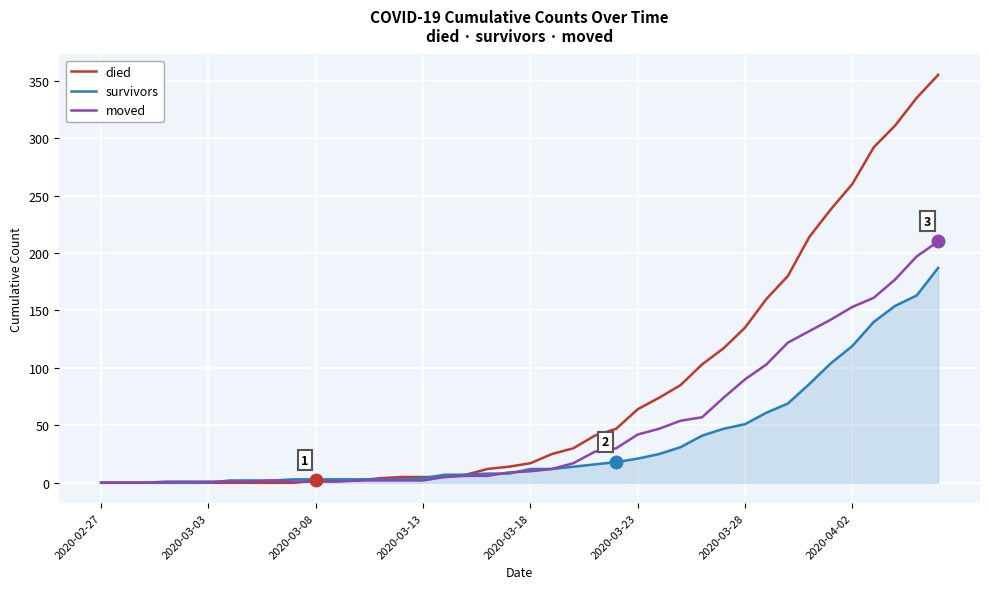

List the series in order of their overall mean, lowest first.

survivors, moved, died